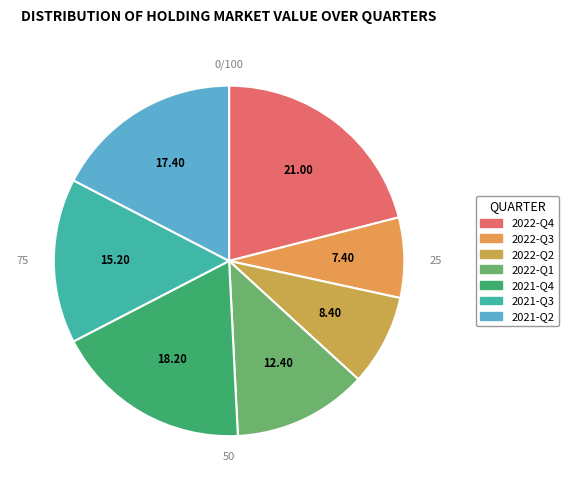

To the nearest percent, what is the combined percentage of 2022-Q2 and 2022-Q3?

16%